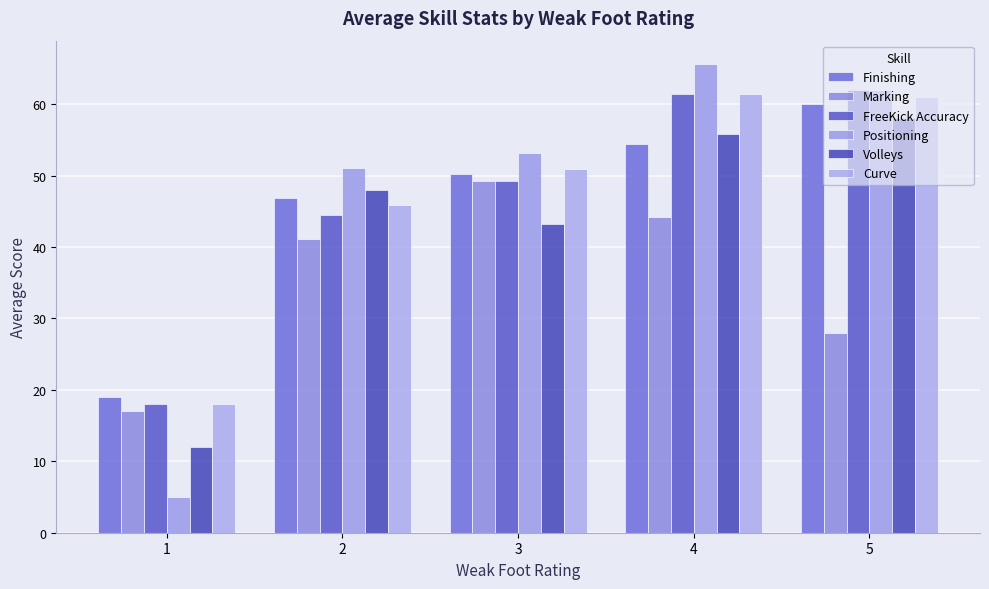

At which category does the chart reach its minimum across all series?

1